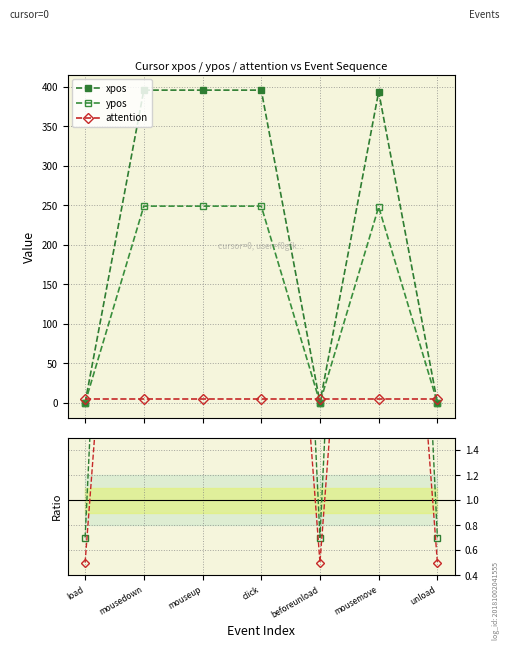

Between beforeunload and unload, which series saw the biggest shift?

xpos